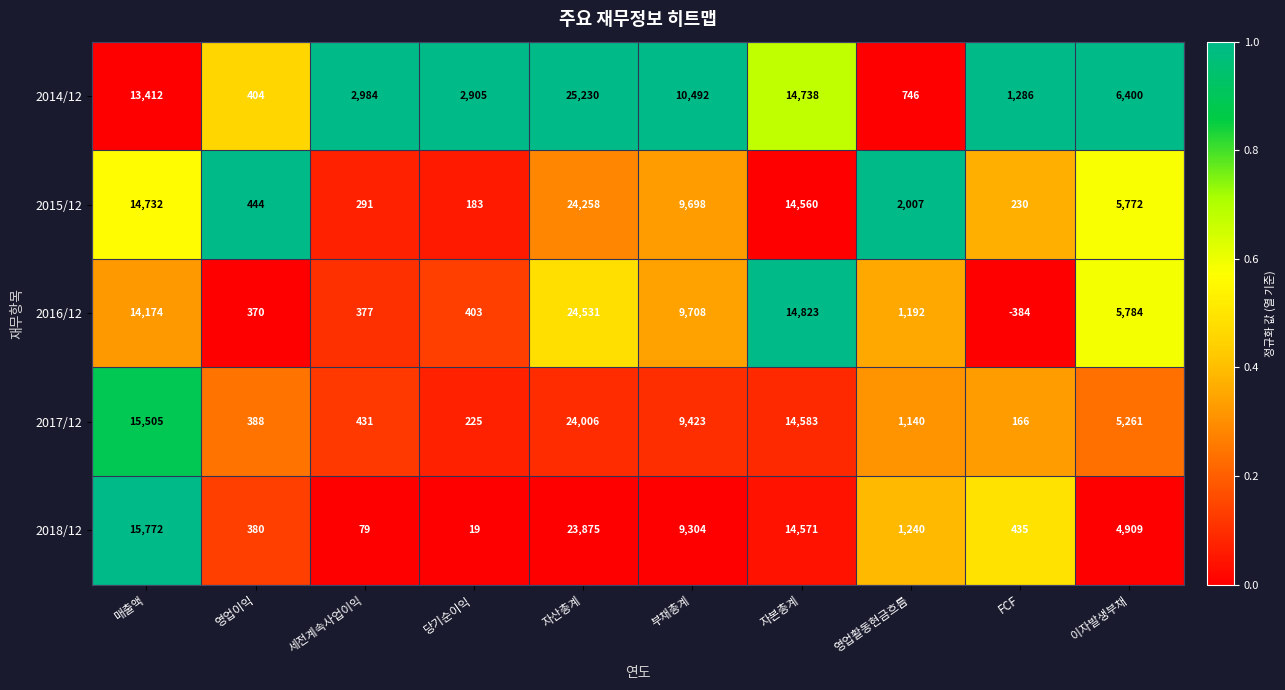

What is the sum of the 2017/12 values at 매출액 and 자본총계?

30088